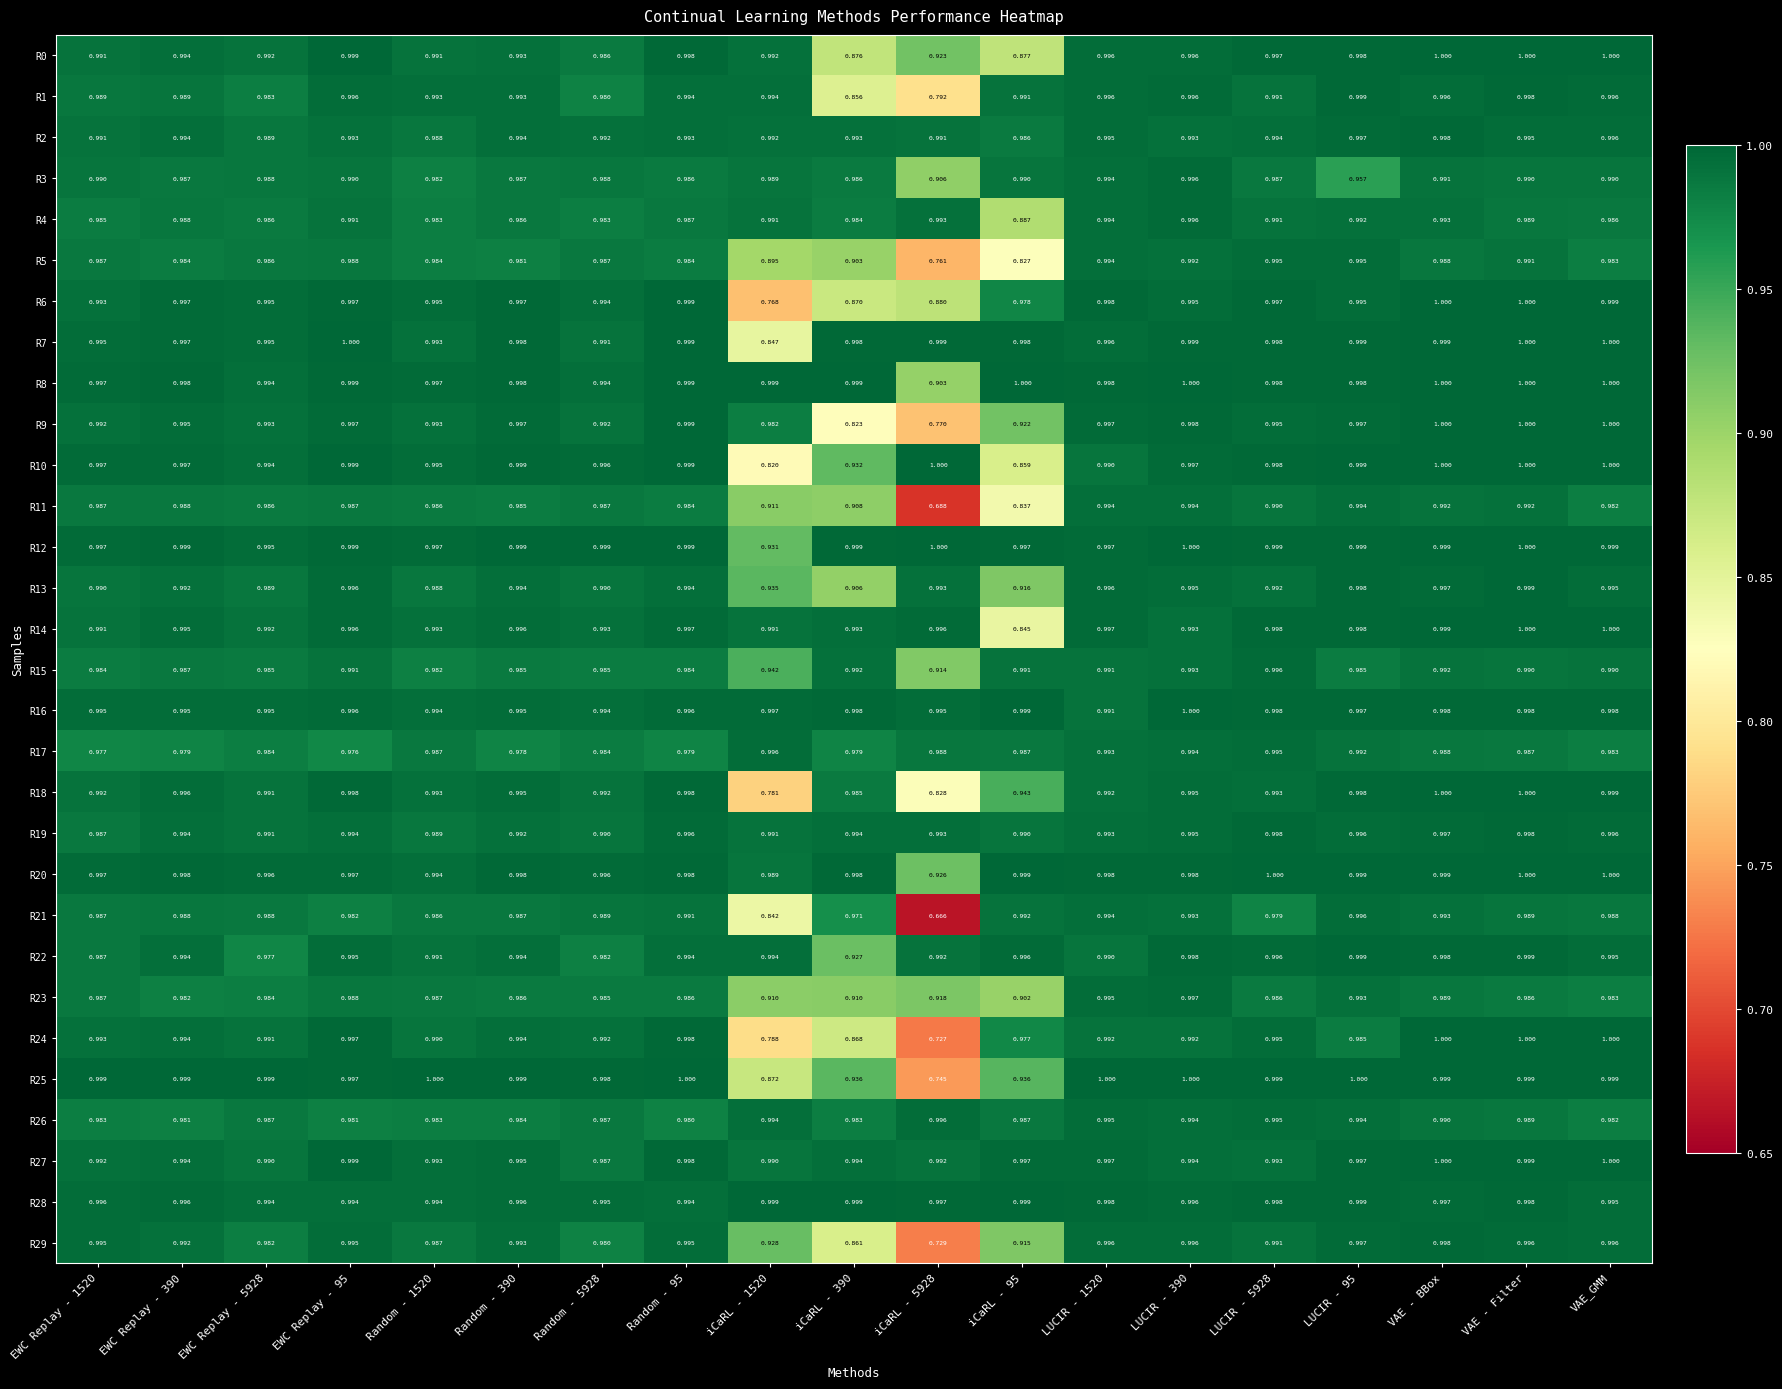

Is the value of R15 at Random - 1520 greater than the value of R10 at iCaRL - 5928?

No